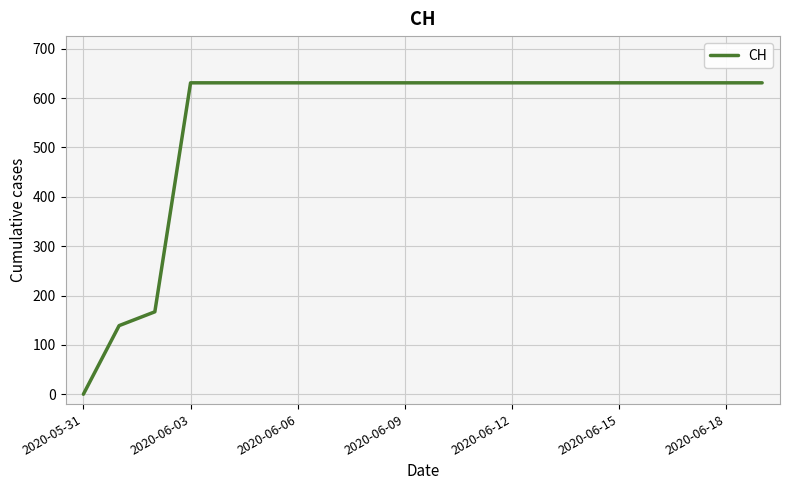

What is the maximum value shown in the chart?

631